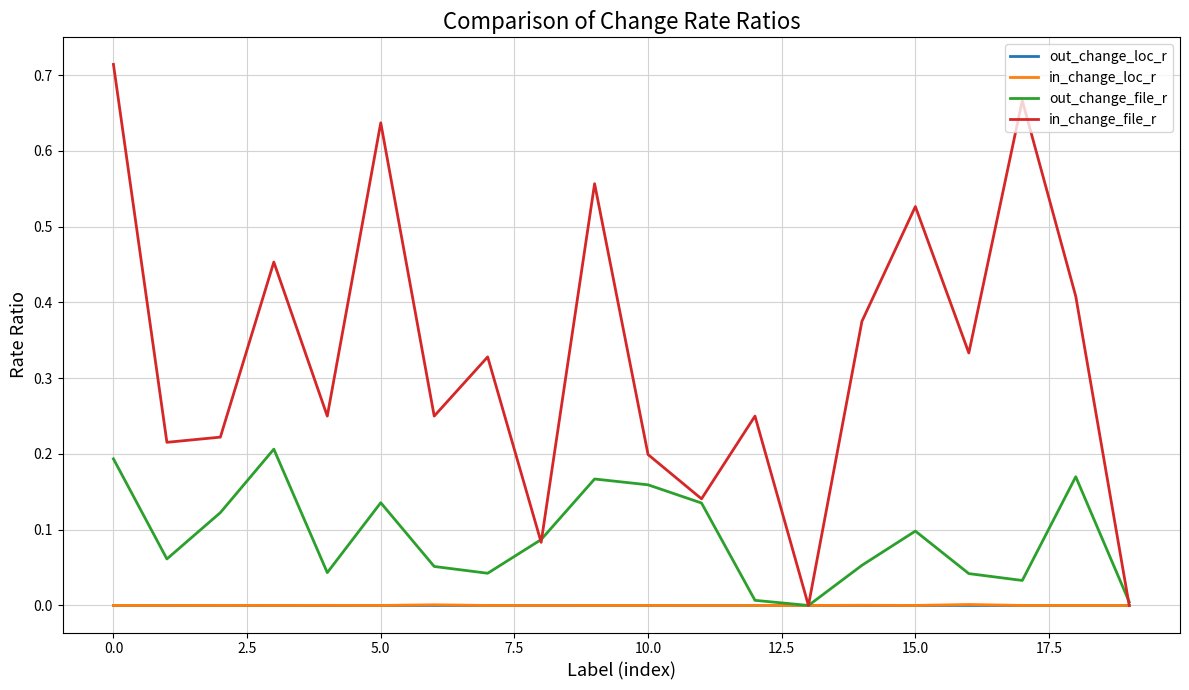

Which series has the largest total across all categories?

in_change_file_r